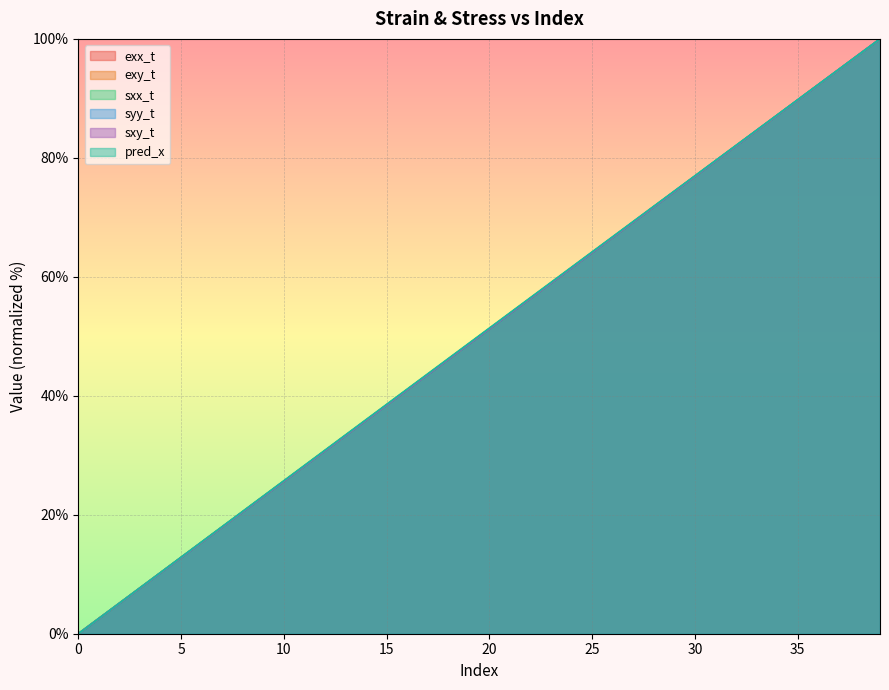

Reading left to right, list all the values displayed in this chart.

exx_t: 0.0	2.6	5.1	7.7	10.3	12.8	15.4	17.9	20.5	23.1	25.6	28.2	30.8	33.3	35.9	38.5	41.0	43.6	46.2	48.7	51.3	53.8	56.4	59.0	61.5	64.1	66.7	69.2	71.8	74.4	76.9	79.5	82.1	84.6	87.2	89.7	92.3	94.9	97.4	100.0
exy_t: 0.0	2.6	5.1	7.7	10.3	12.8	15.4	17.9	20.5	23.1	25.6	28.2	30.8	33.3	35.9	38.5	41.0	43.6	46.1	48.7	51.3	53.9	56.4	59.0	61.5	64.1	66.7	69.2	71.8	74.4	76.9	79.5	82.1	84.6	87.2	89.7	92.3	94.9	97.4	100.0
sxx_t: 0.0	2.6	5.1	7.7	10.3	12.8	15.4	17.9	20.5	23.1	25.6	28.2	30.8	33.3	35.9	38.5	41.0	43.6	46.2	48.7	51.3	53.8	56.4	59.0	61.5	64.1	66.7	69.2	71.8	74.4	76.9	79.5	82.1	84.6	87.2	89.7	92.3	94.9	97.4	100.0
syy_t: 0.0	2.6	5.1	7.7	10.3	12.8	15.4	17.9	20.5	23.1	25.6	28.2	30.8	33.3	35.9	38.5	41.0	43.6	46.2	48.7	51.3	53.8	56.4	59.0	61.5	64.1	66.7	69.2	71.8	74.4	76.9	79.5	82.1	84.6	87.2	89.7	92.3	94.9	97.4	100.0
sxy_t: 0.0	2.6	5.1	7.7	10.3	12.8	15.4	17.9	20.5	23.1	25.6	28.2	30.8	33.3	35.9	38.5	41.0	43.6	46.2	48.7	51.3	53.8	56.4	59.0	61.5	64.1	66.7	69.2	71.8	74.4	76.9	79.5	82.1	84.6	87.2	89.7	92.3	94.9	97.4	100.0
pred_x: 0.0	2.6	5.2	7.7	10.3	12.9	15.4	18.0	20.6	23.2	25.7	28.3	30.9	33.4	36.0	38.6	41.1	43.7	46.3	48.8	51.4	54.0	56.5	59.1	61.6	64.2	66.8	69.3	71.9	74.4	77.0	79.6	82.1	84.7	87.2	89.8	92.3	94.9	97.4	100.0